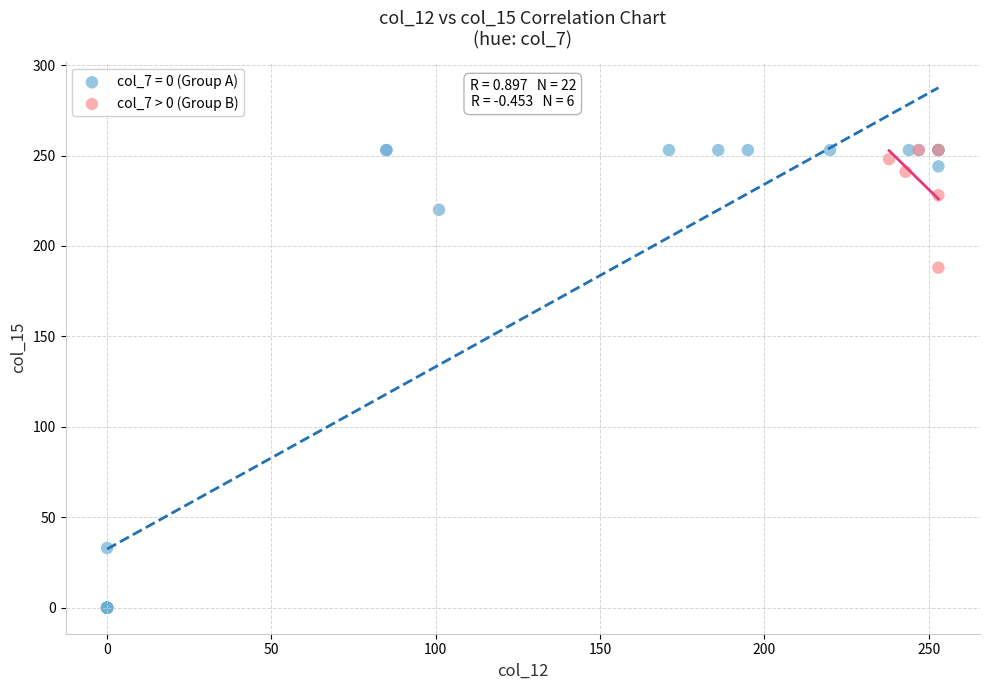

Which series has the largest Y range (max minus min)?

col_7 = 0 (Group A)